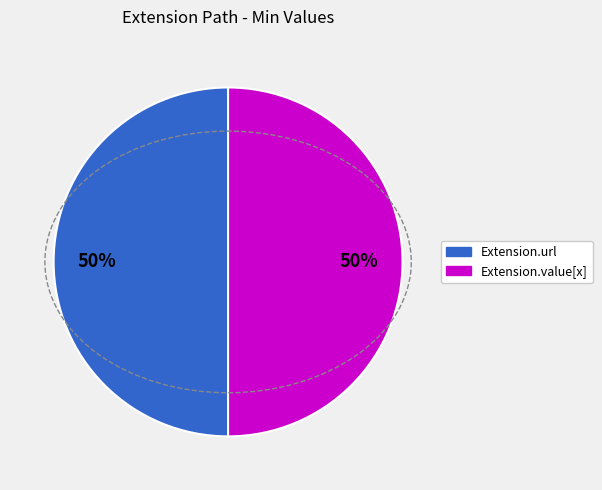

To the nearest percent, what is the average slice percentage?

50%